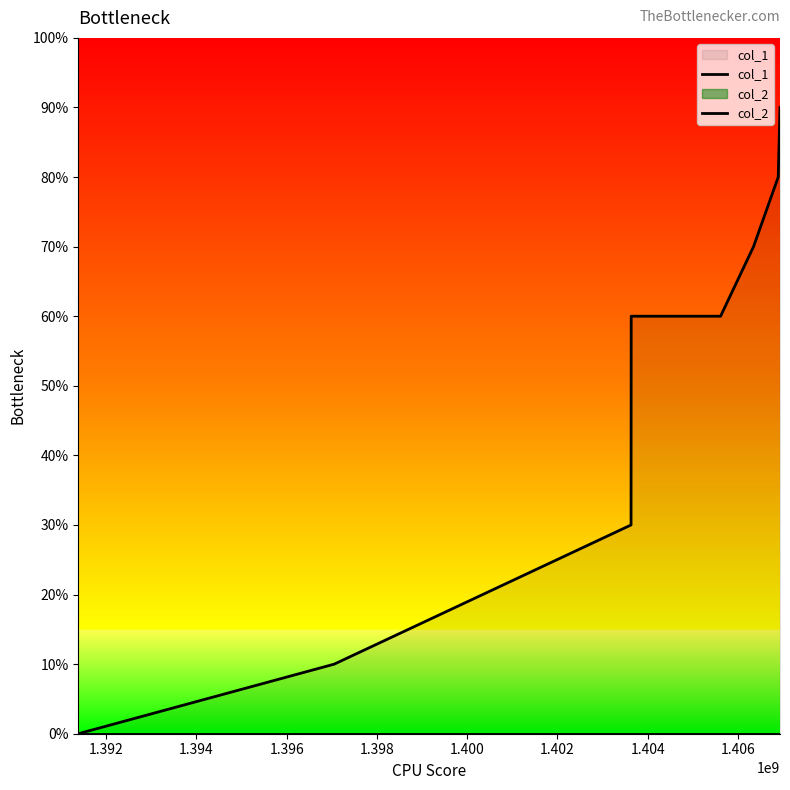

Rank the series by their average value, from highest to lowest.

col_1, col_2